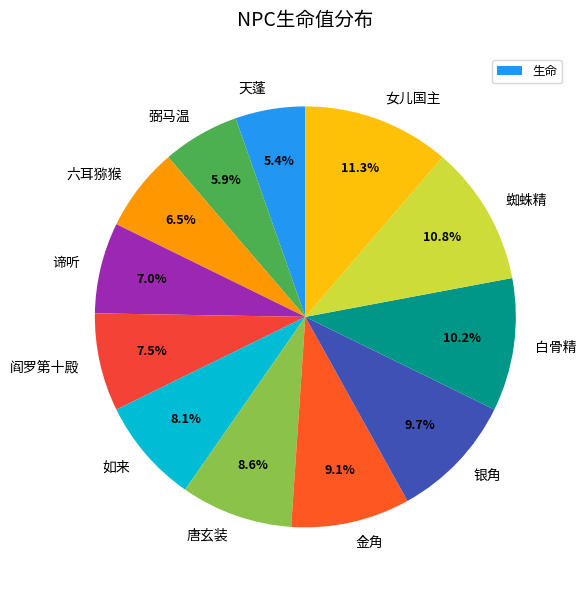

The 谛听 slice represents 1% of the pie. True or false?

False